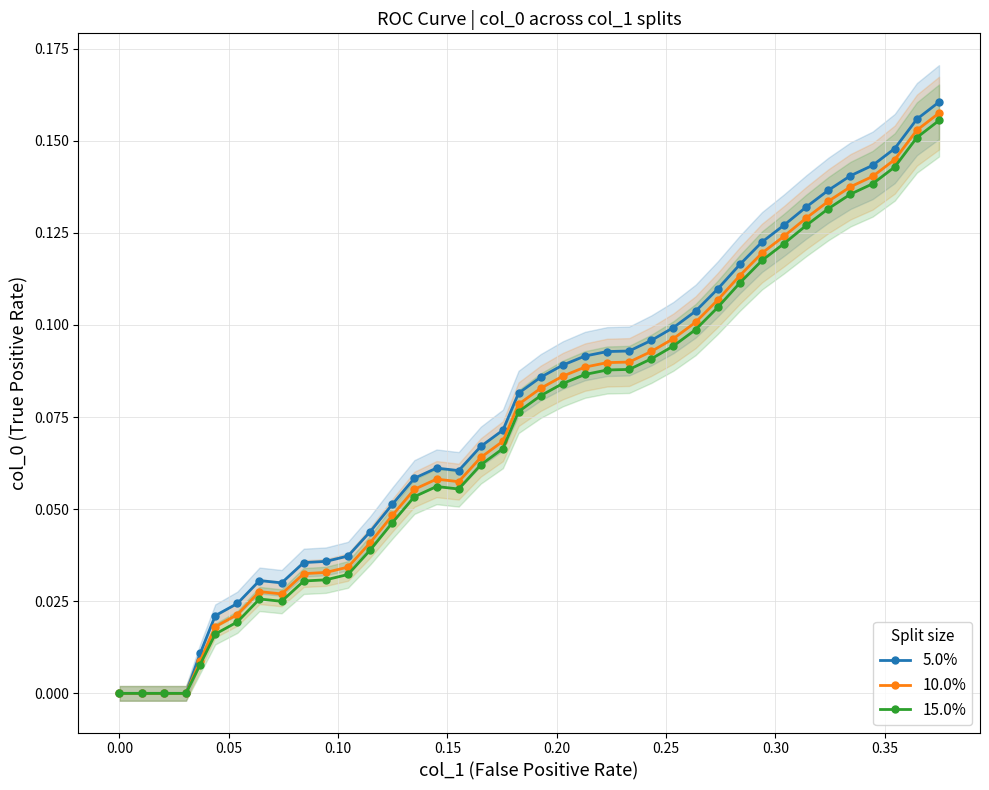

True or false: 5.0% and 10.0% cross at least once.

False